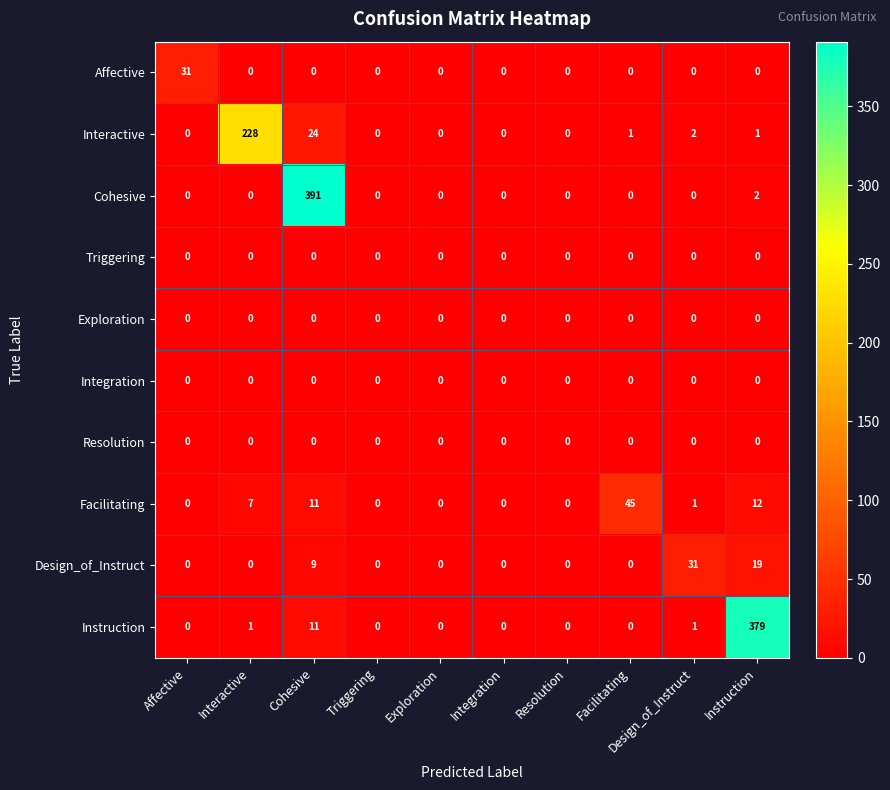

Where is Facilitating nearest to the value 22?

Instruction